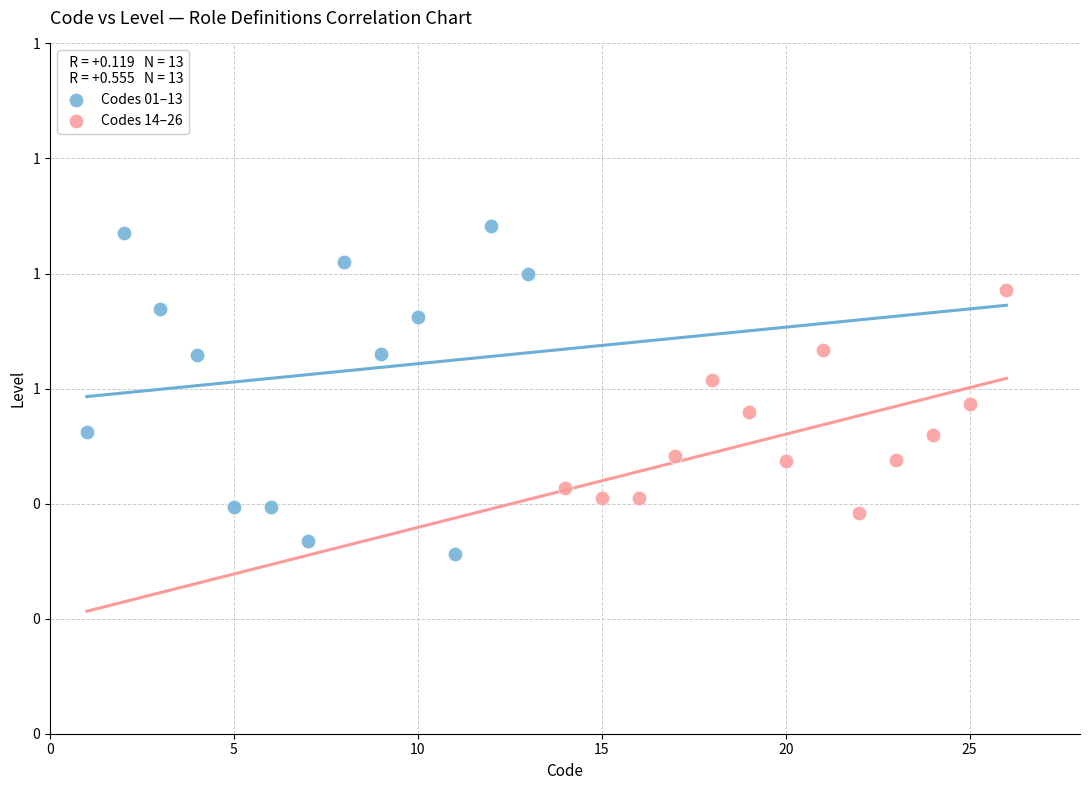

Which series reaches the maximum Y coordinate?

Codes 01–13